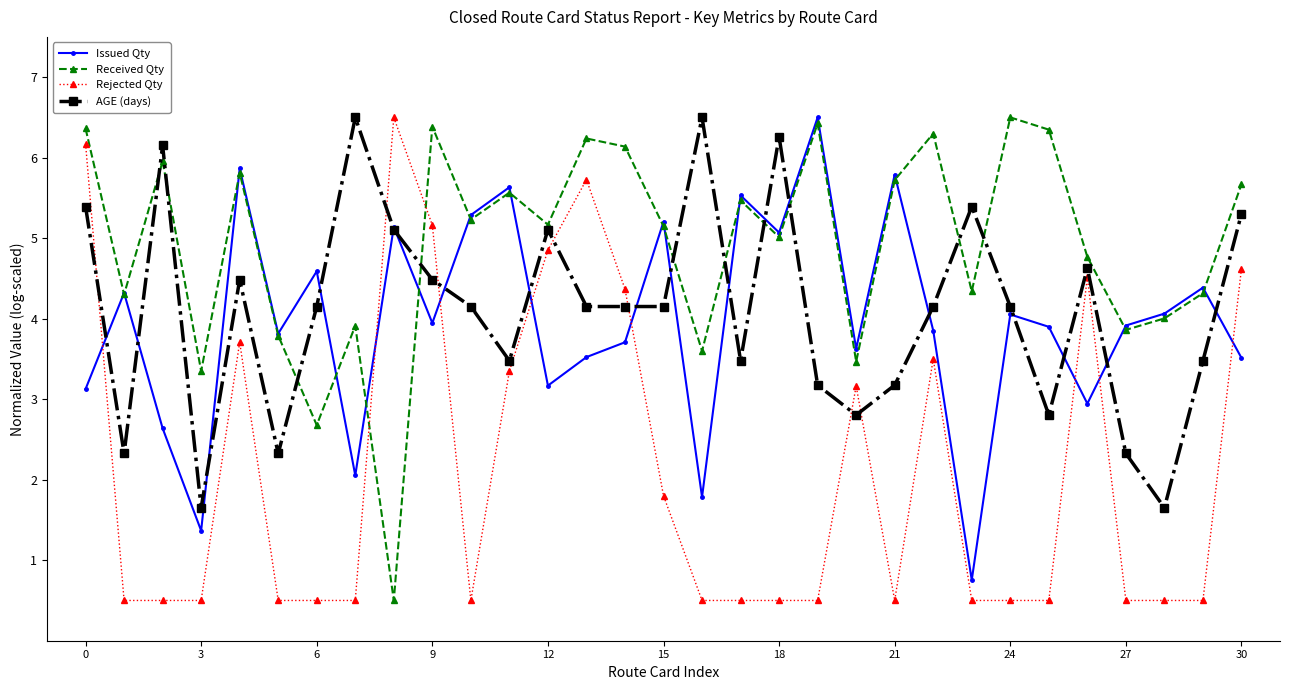

Which series ends up on top after the final intersection of Issued Qty and Rejected Qty?

Rejected Qty